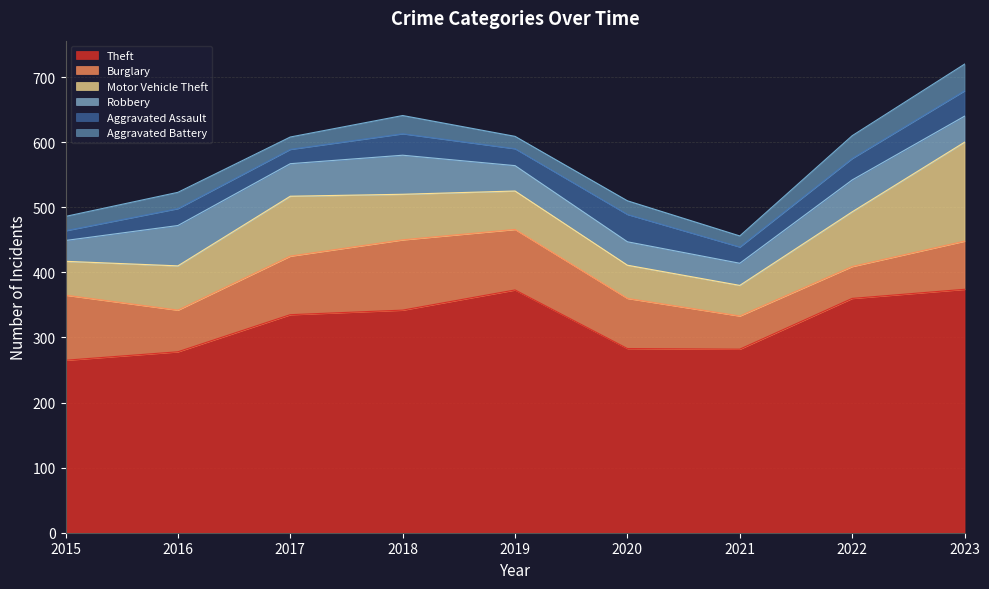

Does the chart display data point markers on the line(s)?

No